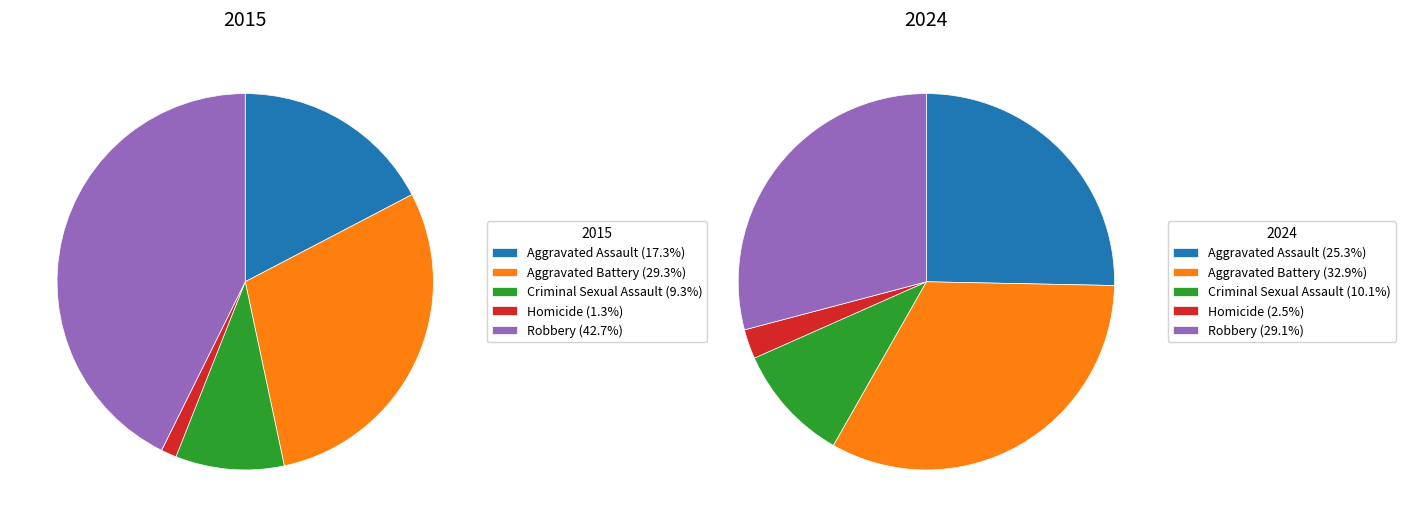

How many slices are in this pie chart?

5